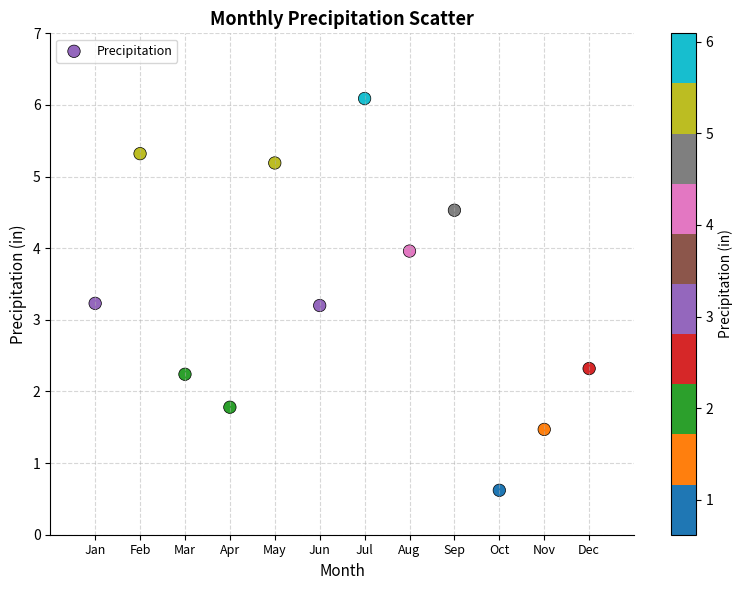

What is the range of X values (max minus min)?

11.0